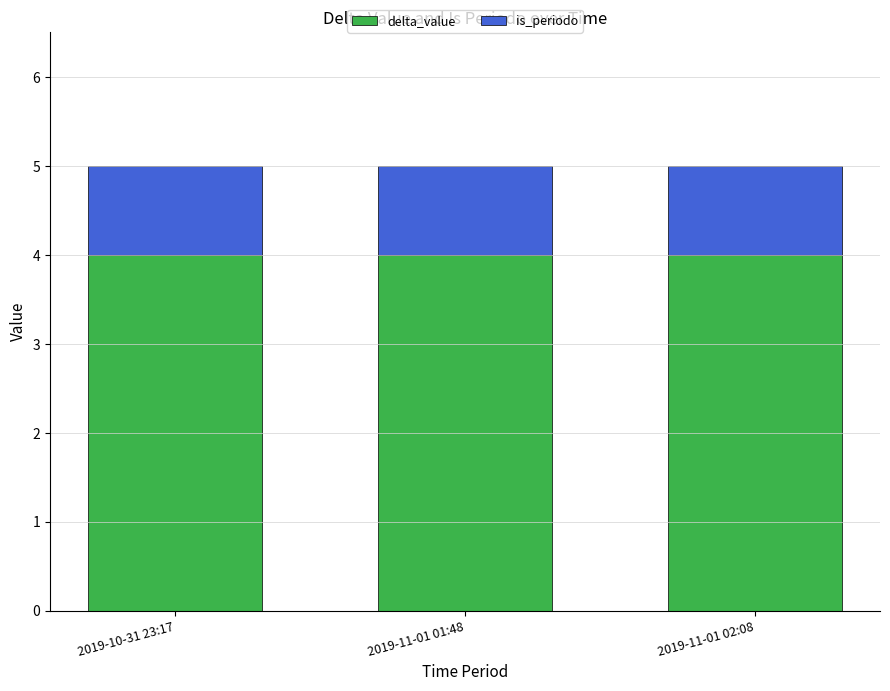

True or false: delta_value has a value of 6 at 2019-11-01 01:48.

False